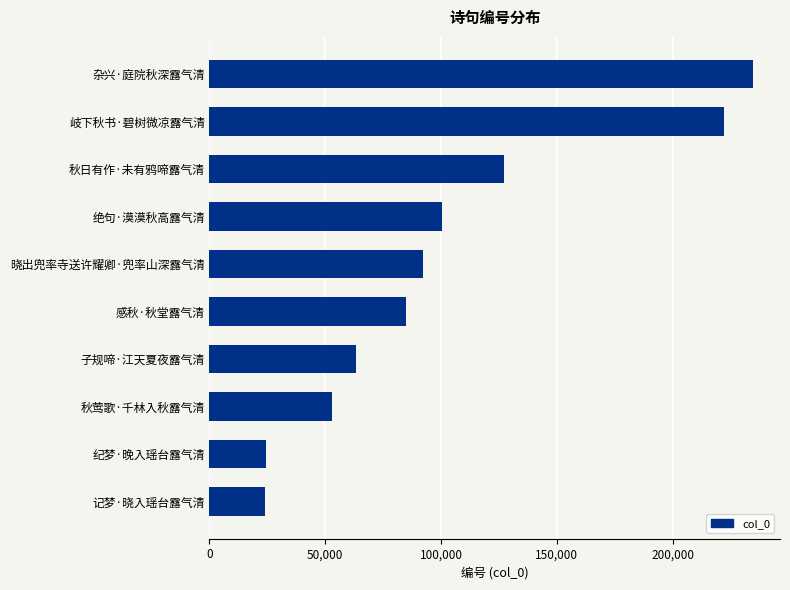

Which has a higher value, 岐下秋书·碧树微凉露气清 or 杂兴·庭院秋深露气清?

杂兴·庭院秋深露气清